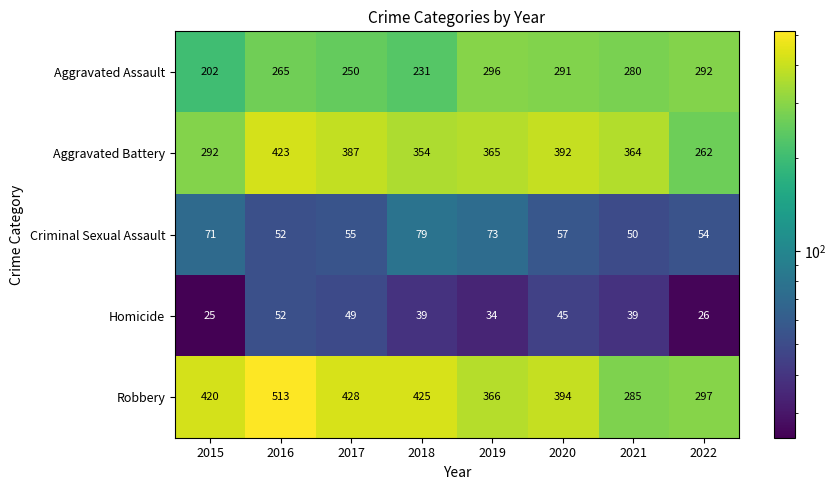

What is the total value across all series at 2022?

931